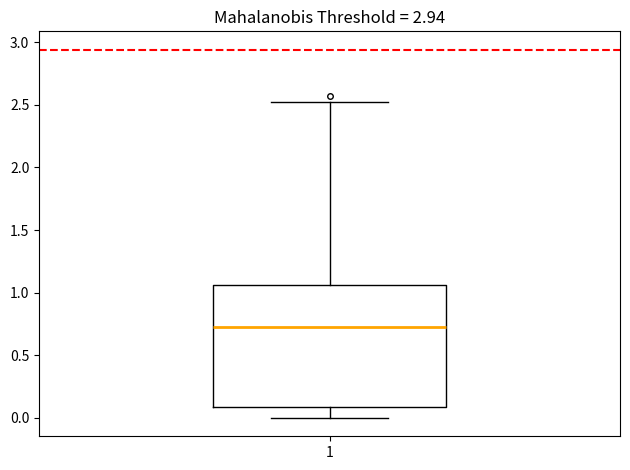

Read this box plot against the y-axis: the position of the median line, the range covered by the box, and the ends of both whiskers. The values are not printed on the chart, so give them approximately, as read against the axis.

median 0.75, box 0.10 to 1.05, whiskers 0.00 to 2.50